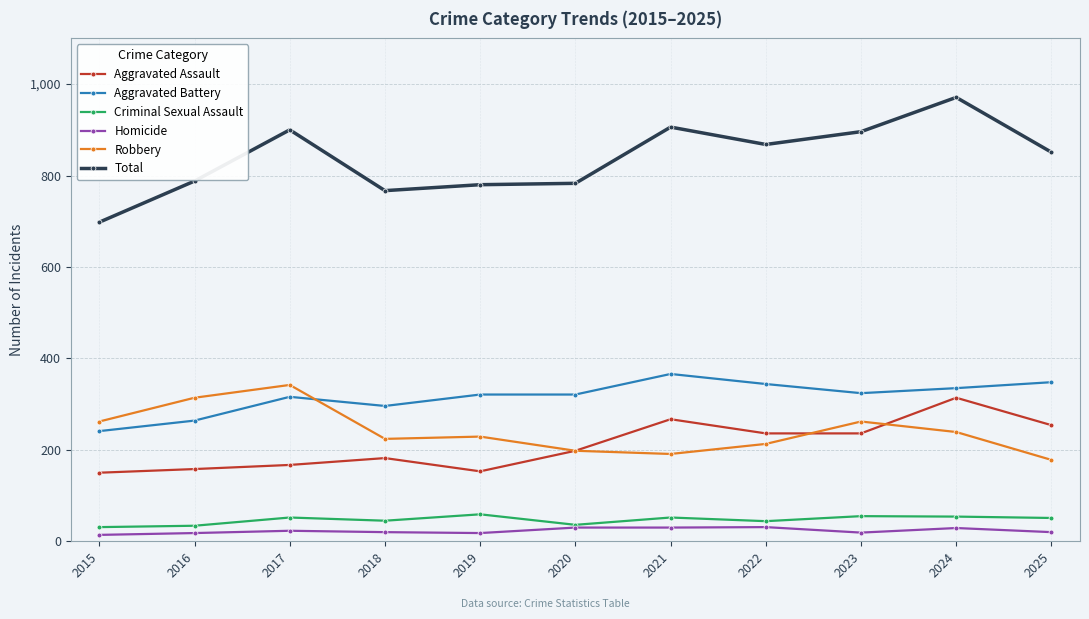

How many interior local peaks does the Aggravated Assault series have?

3